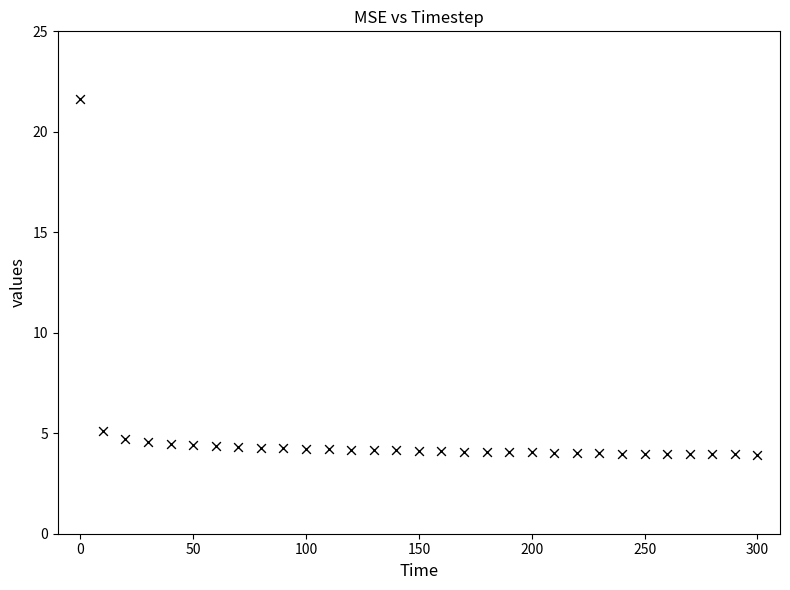

What is the range of Y values (max minus min)?

17.7